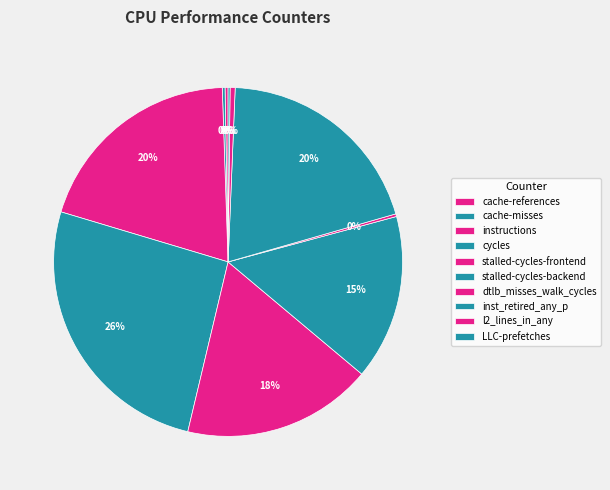

Is there any slice that represents more than half of the pie?

No